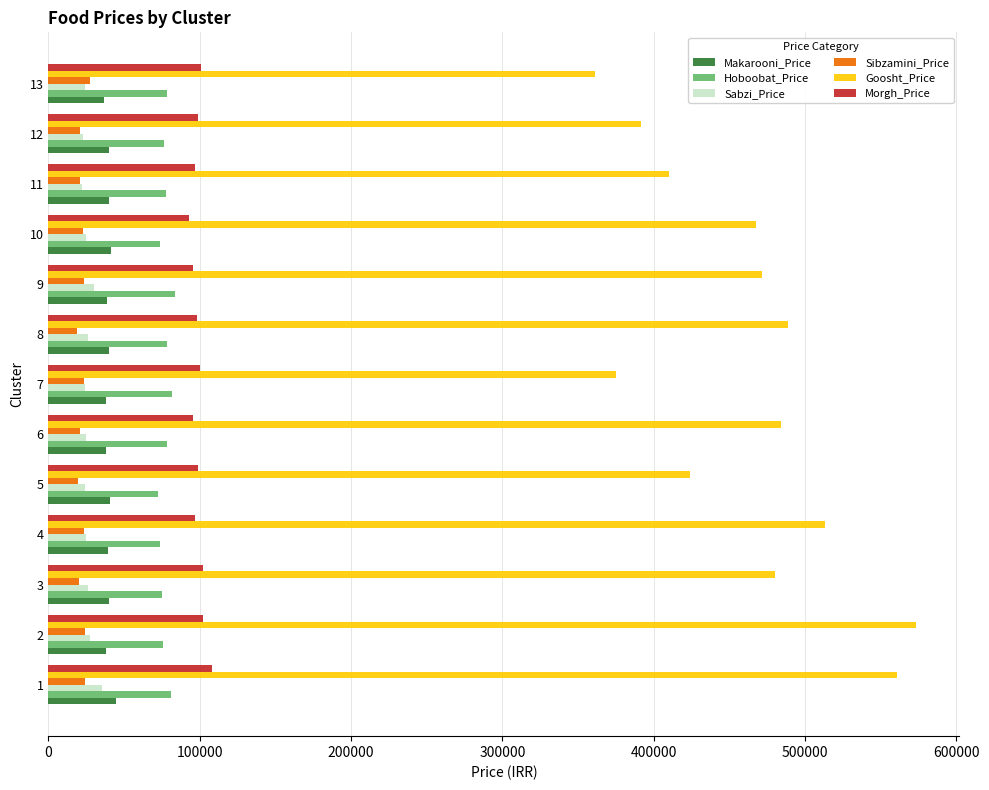

What is the difference between the second highest and minimum values in the Sibzamini_Price series?

4817.4